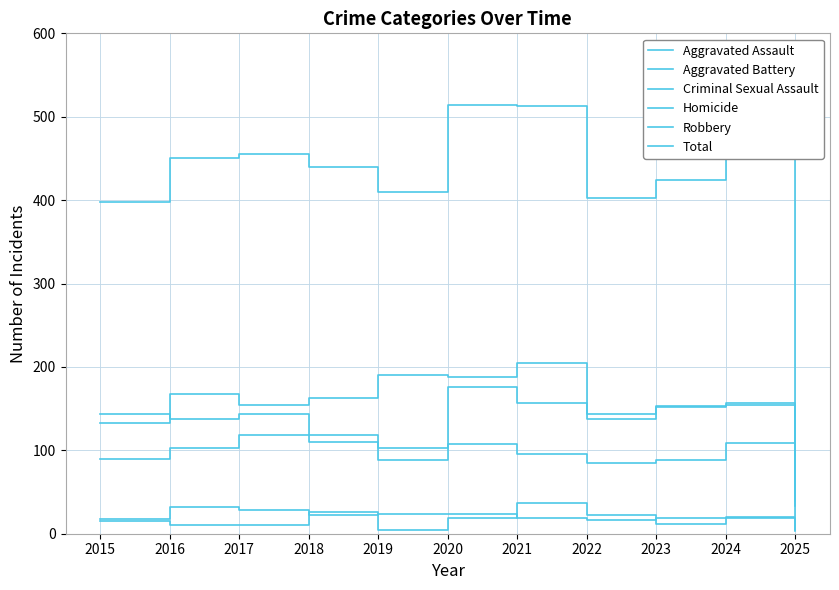

Reading left to right, transcribe all the data shown in this chart.

Aggravated Assault: 2015=89	2016=103	2017=118	2018=118	2019=103	2020=176	2021=157	2022=143	2023=153	2024=157	2025=39
Aggravated Battery: 2015=133	2016=168	2017=154	2018=163	2019=190	2020=188	2021=205	2022=137	2023=152	2024=154	2025=33
Criminal Sexual Assault: 2015=18	2016=32	2017=28	2018=23	2019=24	2020=24	2021=19	2022=16	2023=19	2024=19	2025=4
Homicide: 2015=15	2016=10	2017=11	2018=26	2019=5	2020=19	2021=37	2022=22	2023=12	2024=20	2025=3
Robbery: 2015=143	2016=137	2017=144	2018=110	2019=88	2020=107	2021=95	2022=85	2023=88	2024=109	2025=21
Total: 2015=398	2016=450	2017=455	2018=440	2019=410	2020=514	2021=513	2022=403	2023=424	2024=459	2025=100